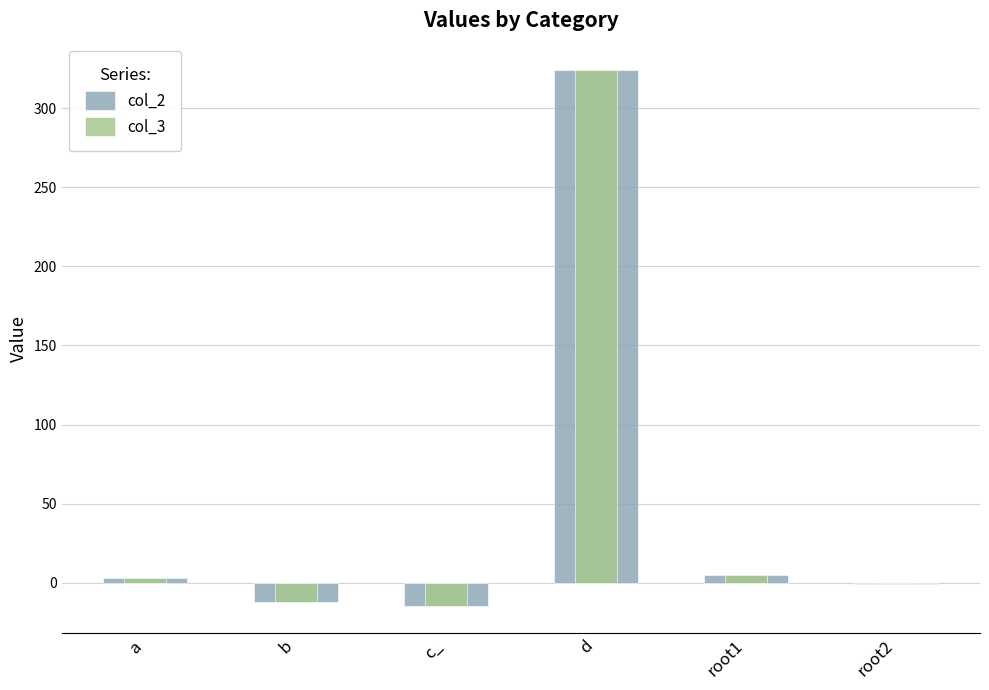

What is the value of the col_3 bar at the 3rd from the left?

-15